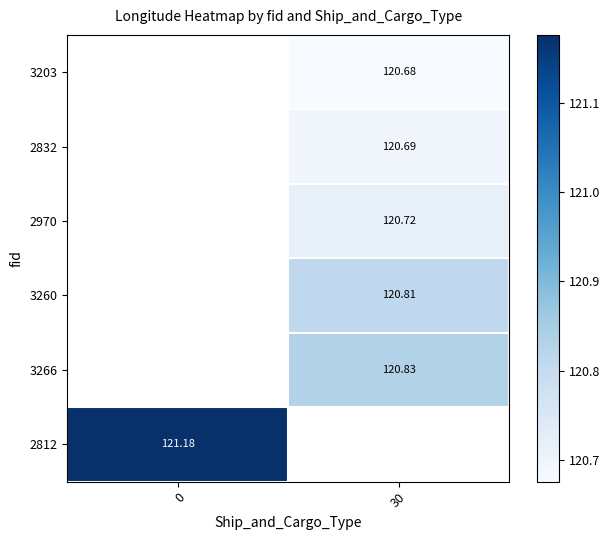

How many series are shown in this chart?

6